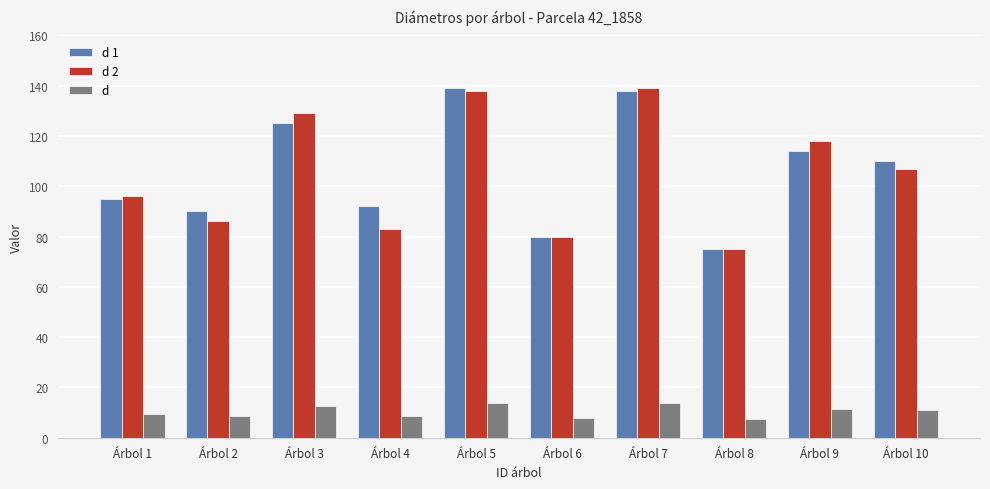

The value of d 1 at Árbol 4 is 92.0. True or false?

True